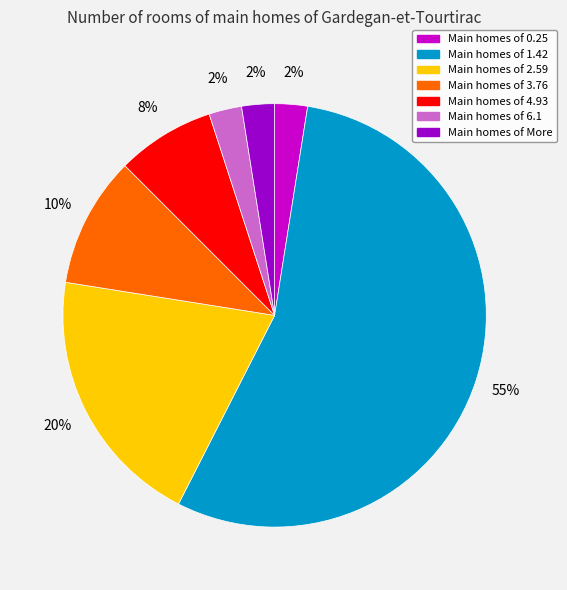

Does any single category account for the majority?

Yes